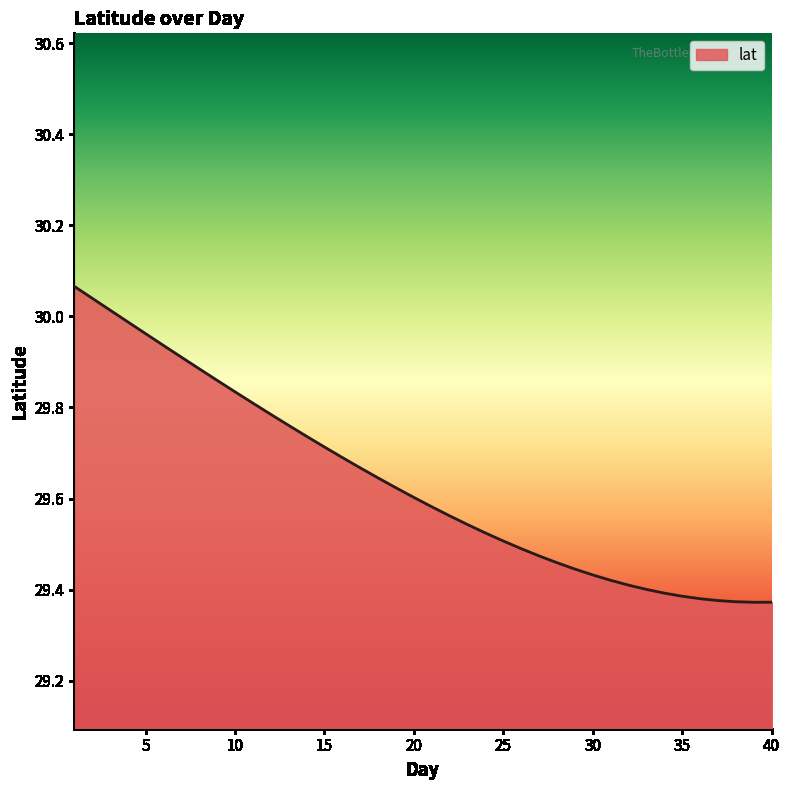

What is the difference between the maximum and minimum values?

0.7